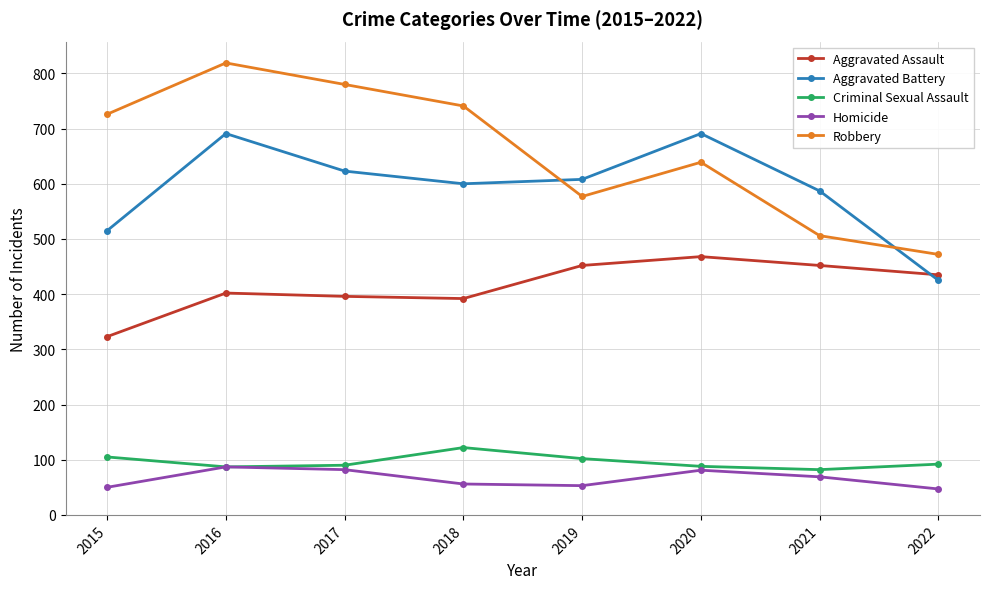

What are all the series names shown in the legend?

Aggravated Assault, Aggravated Battery, Criminal Sexual Assault, Homicide, Robbery